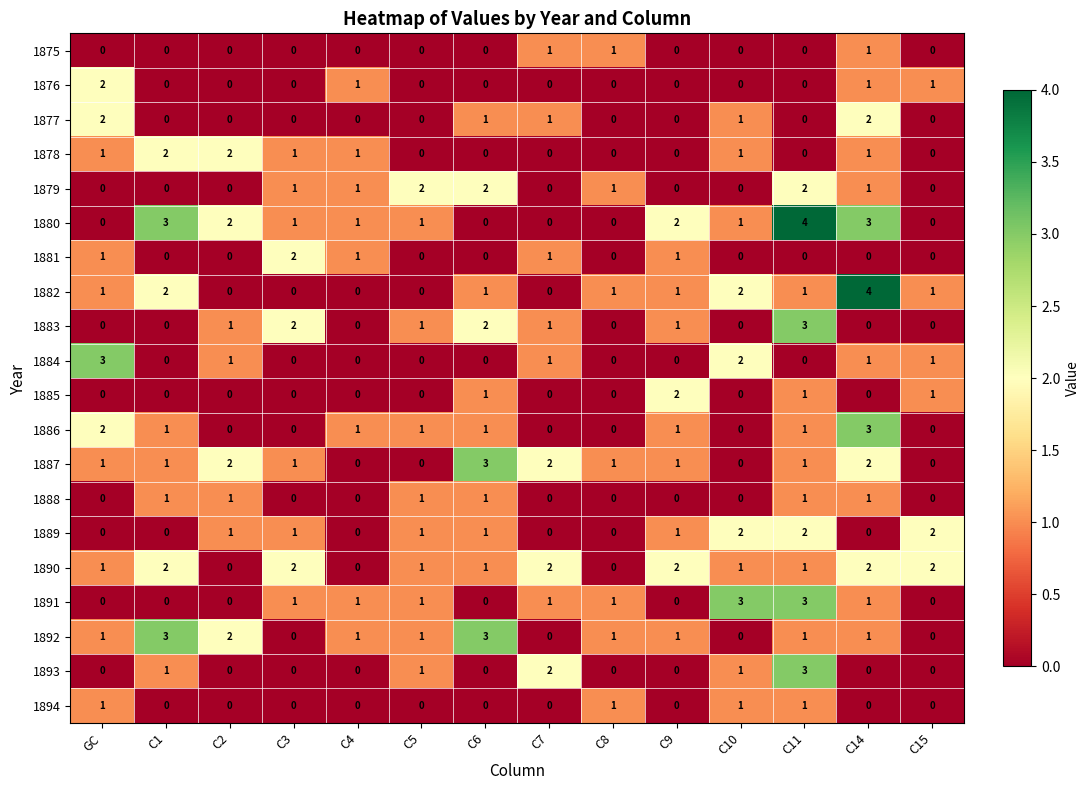

Which series changed the most between C5 and C6?

1887